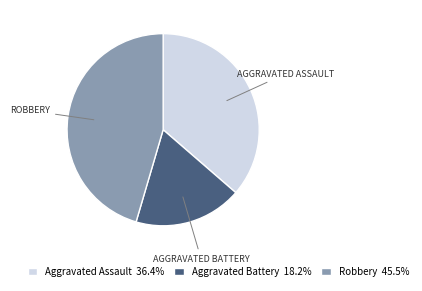

The Aggravated Battery slice represents 6% of the pie. True or false?

False